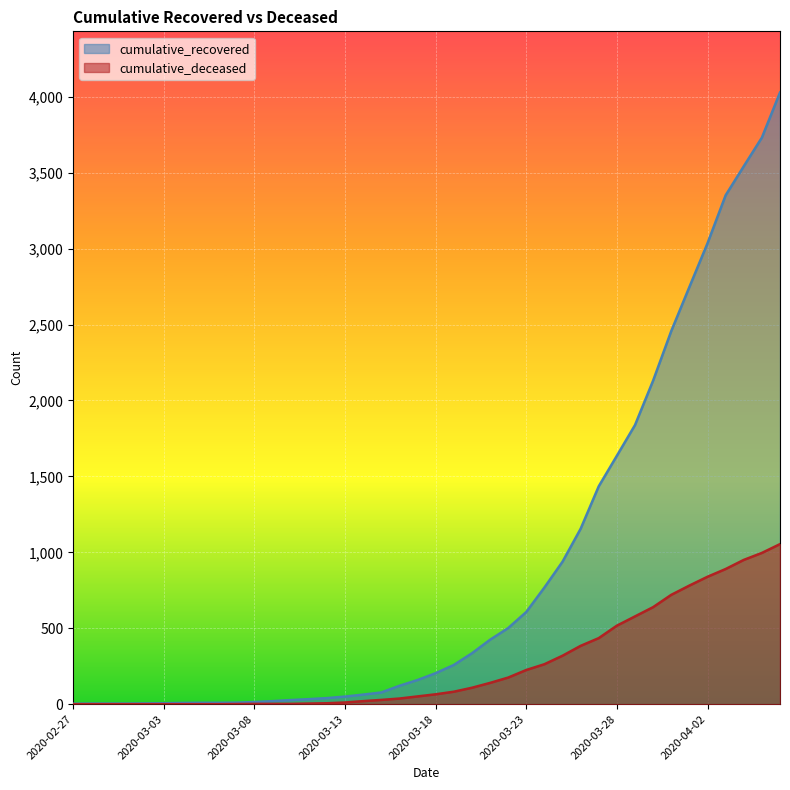

What is the spread (max minus min) of values at 2020-03-15?

49